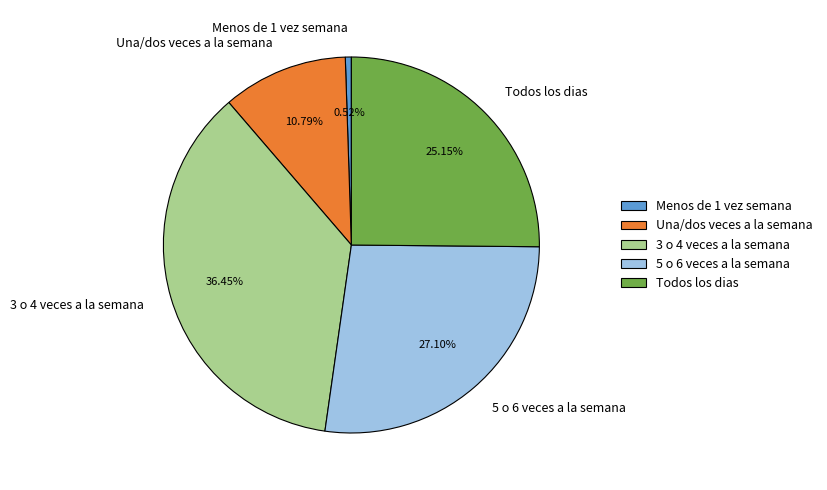

True or false: 5 o 6 veces a la semana accounts for 13% of the total.

False